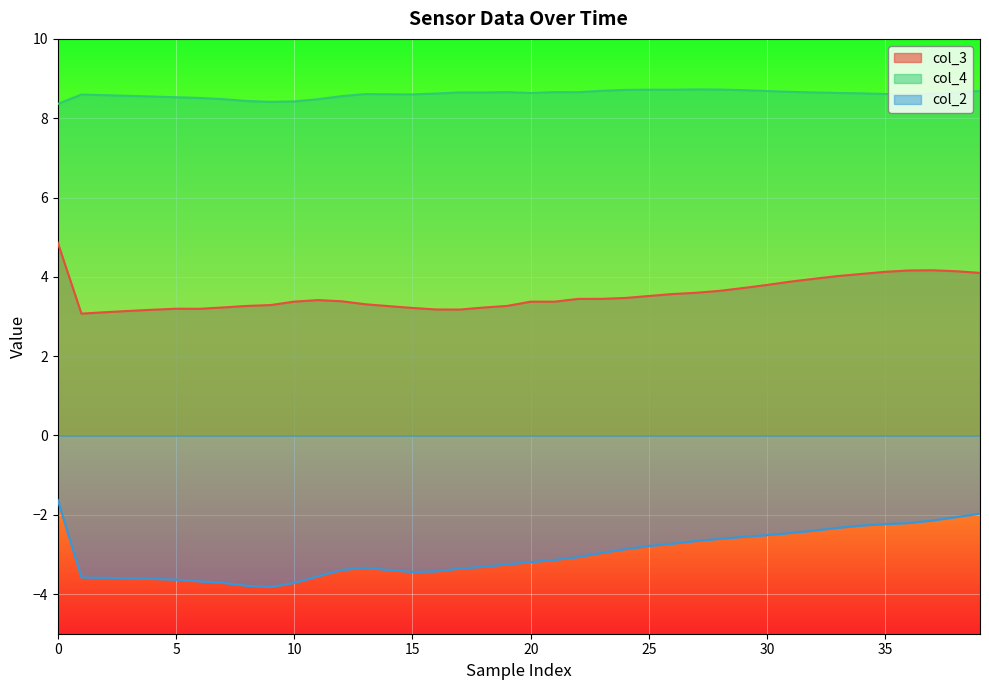

How many interior local peaks does the col_2 series have?

1